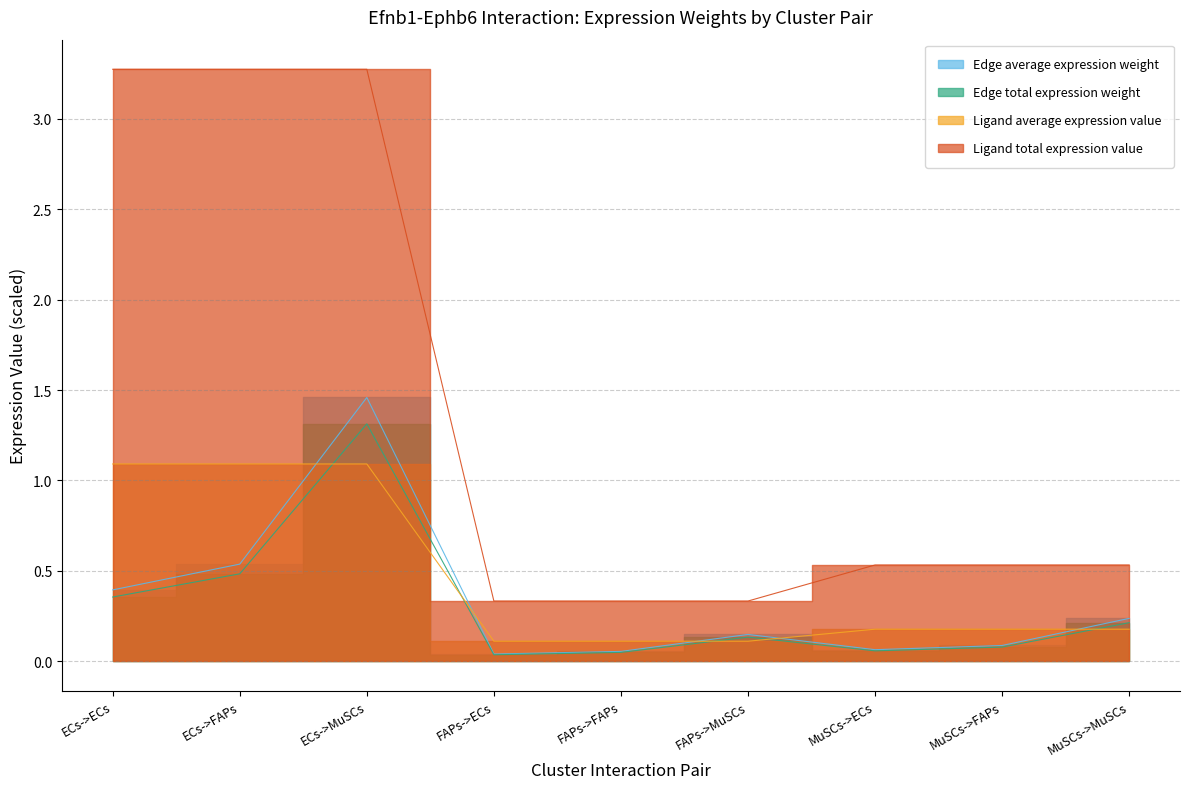

Read the Edge total expression weight value at ECs->MuSCs.

1.3